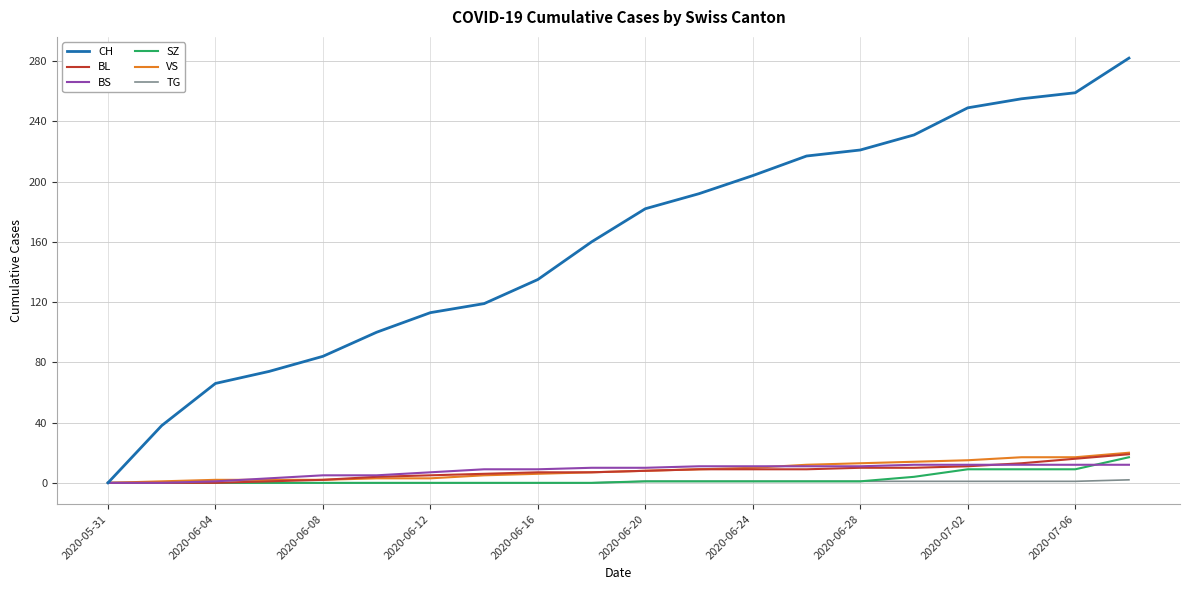

What is the maximum value for SZ?

17